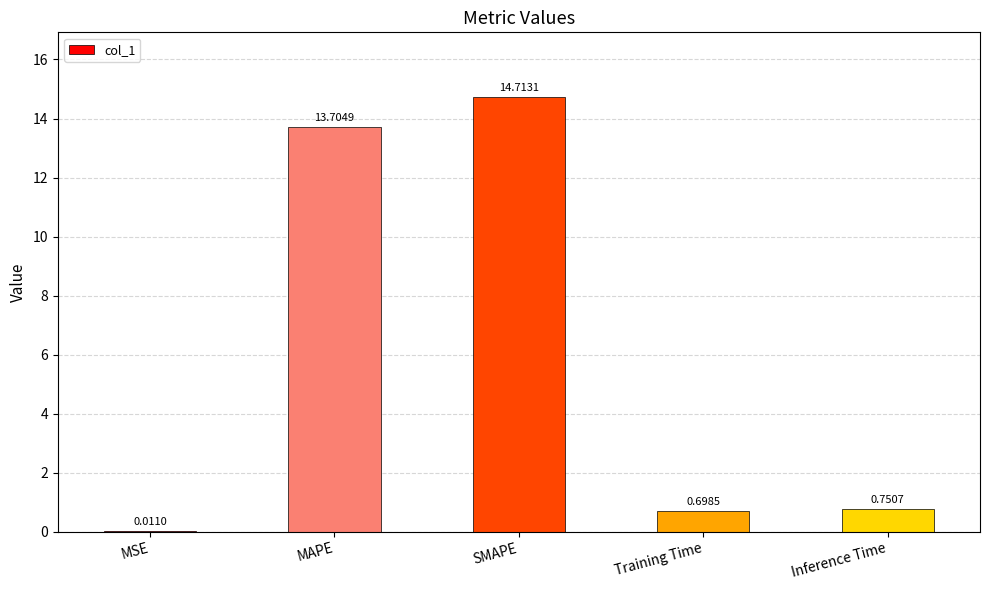

How many data points does each series have?

5